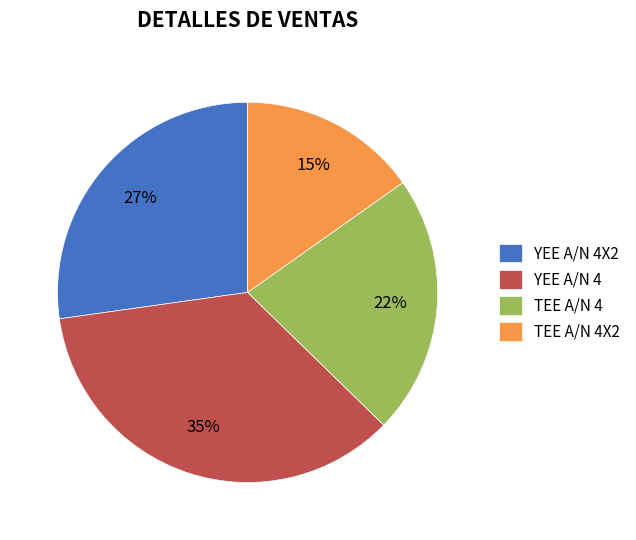

Do TEE A/N 4X2 and YEE A/N 4X2 together represent more than half of the pie?

No